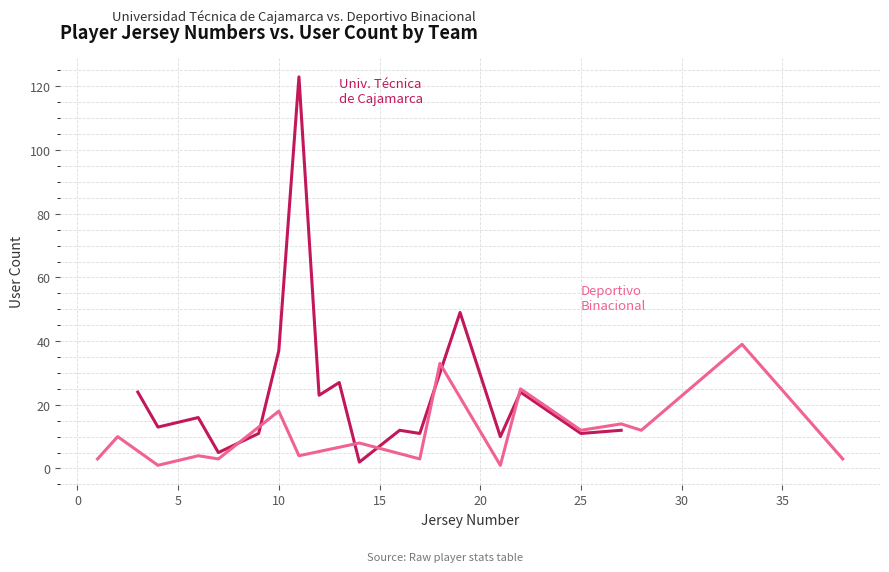

Between 5 and 15, which series saw the biggest shift?

Universidad Técnica de Cajamarca